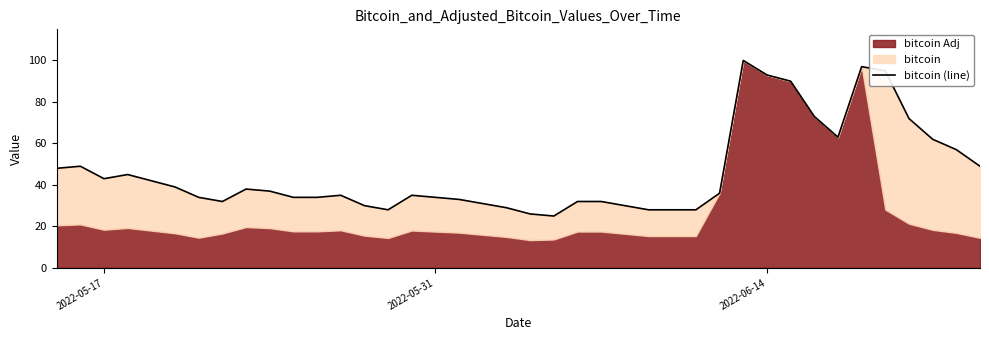

What is the difference between the maximum and minimum values?

75